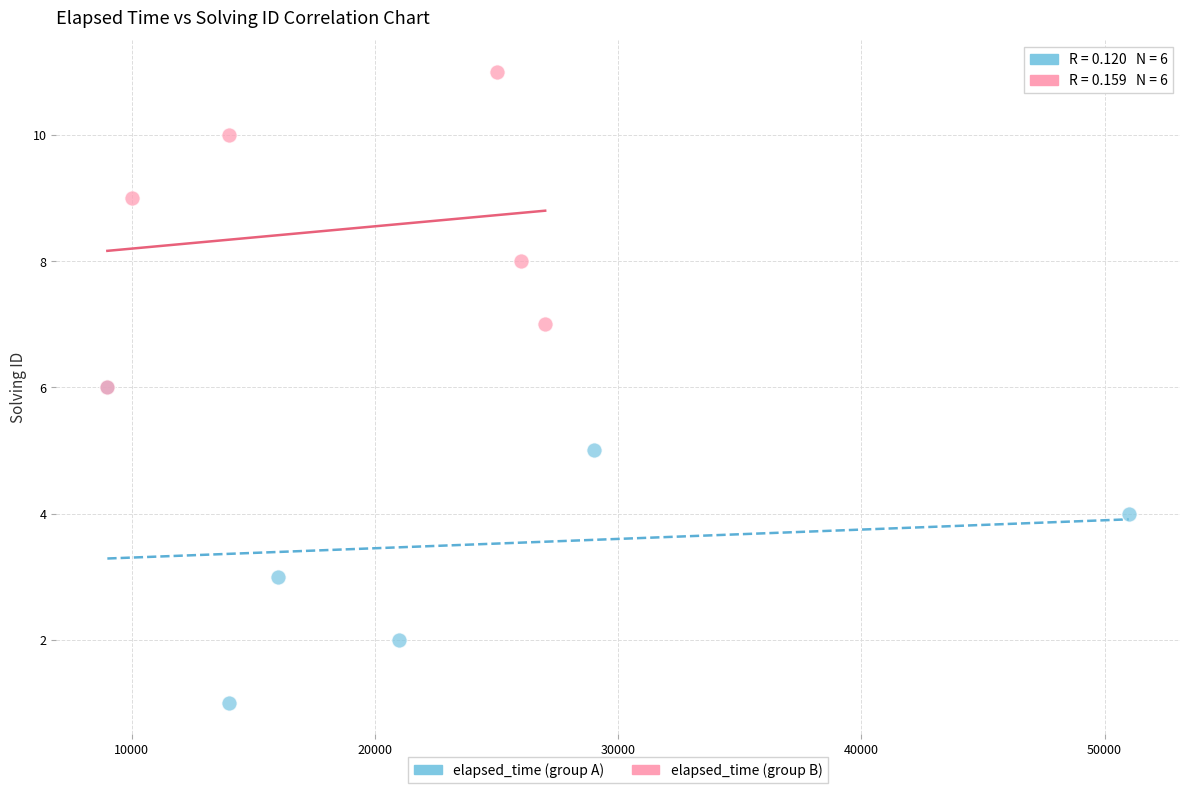

Which series contains the lowest Y value?

elapsed_time (group A)